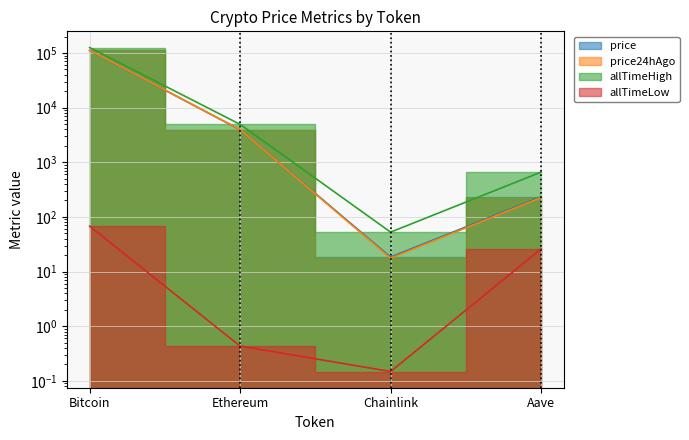

At which category is the sum across all series the highest?

Bitcoin